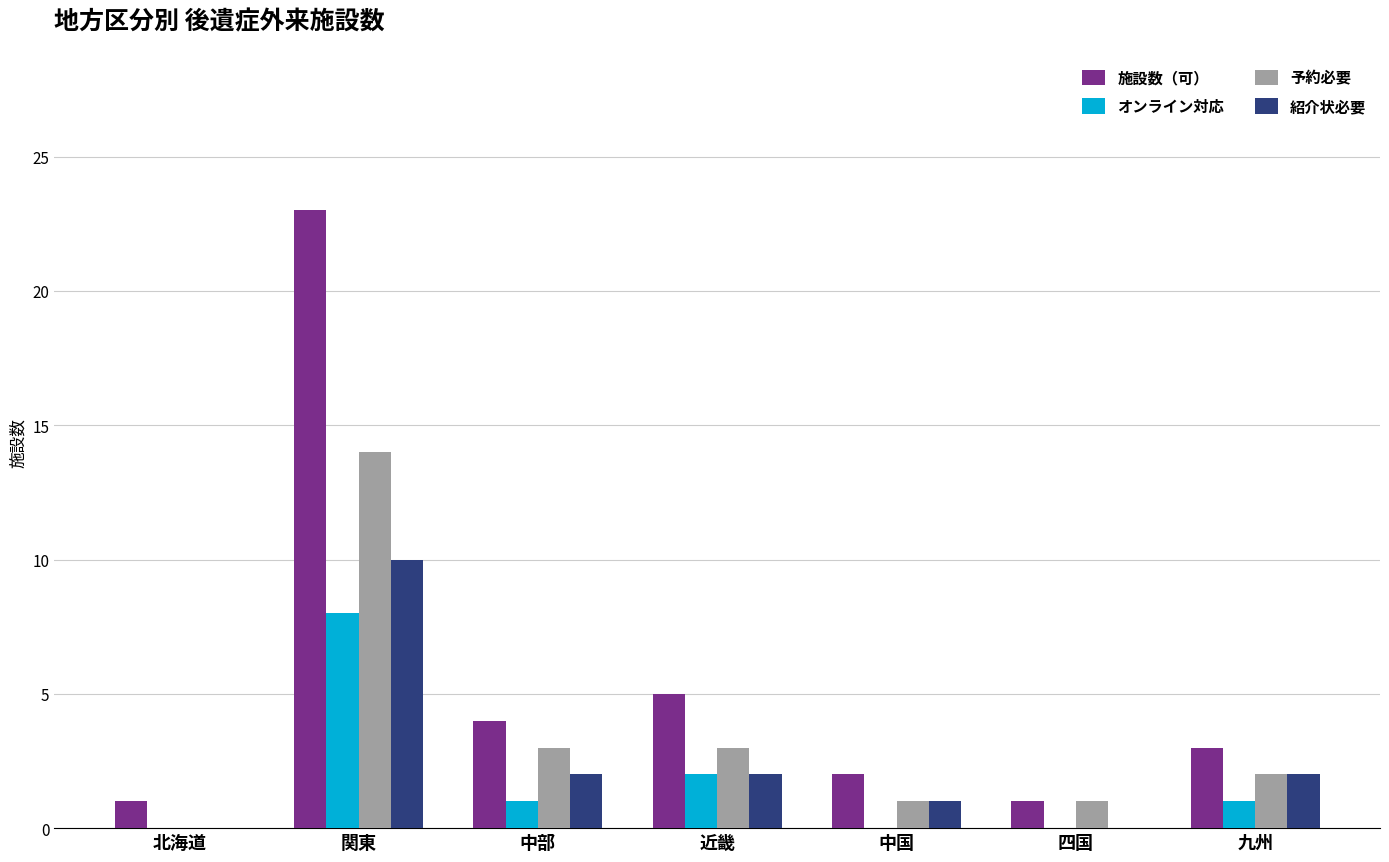

True or false: 施設数（可） has a value of 1 at 北海道.

True